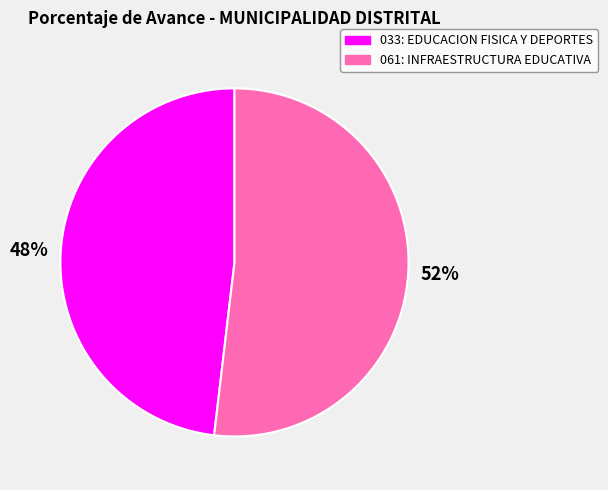

Rank the categories by value from highest to lowest.

061: INFRAESTRUCTURA EDUCATIVA, 033: EDUCACION FISICA Y DEPORTES